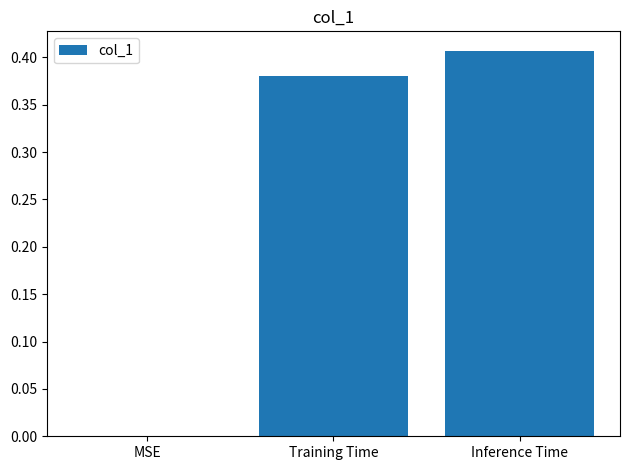

Which category has the highest value across all series?

Inference Time